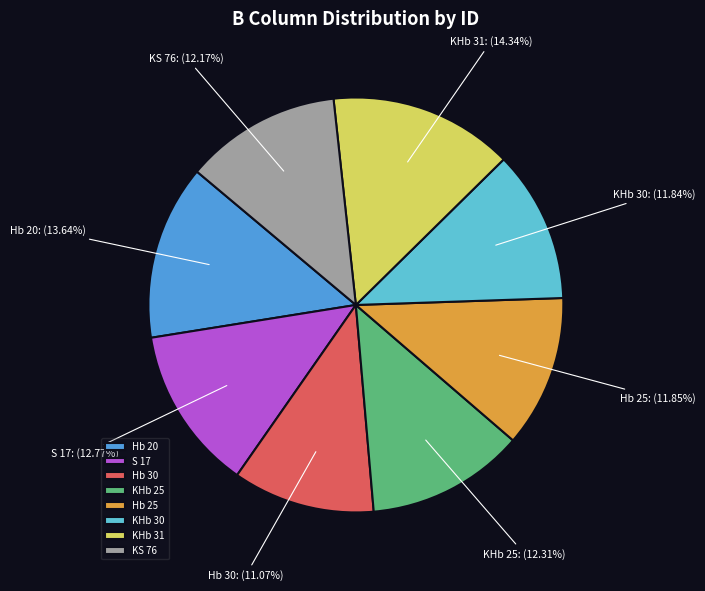

To the nearest percent, what percentage of the pie is KHb 30?

12%